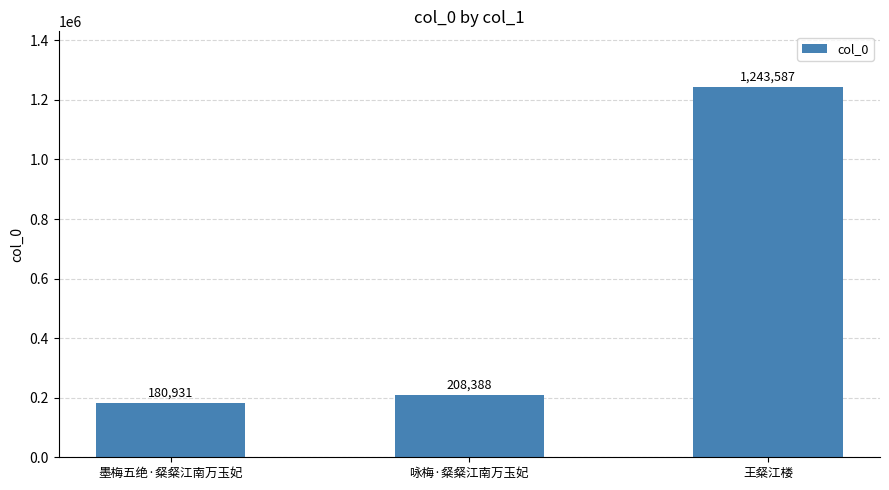

Rank the categories by value from lowest to highest.

墨梅五绝·粲粲江南万玉妃, 咏梅·粲粲江南万玉妃, 王粲江楼